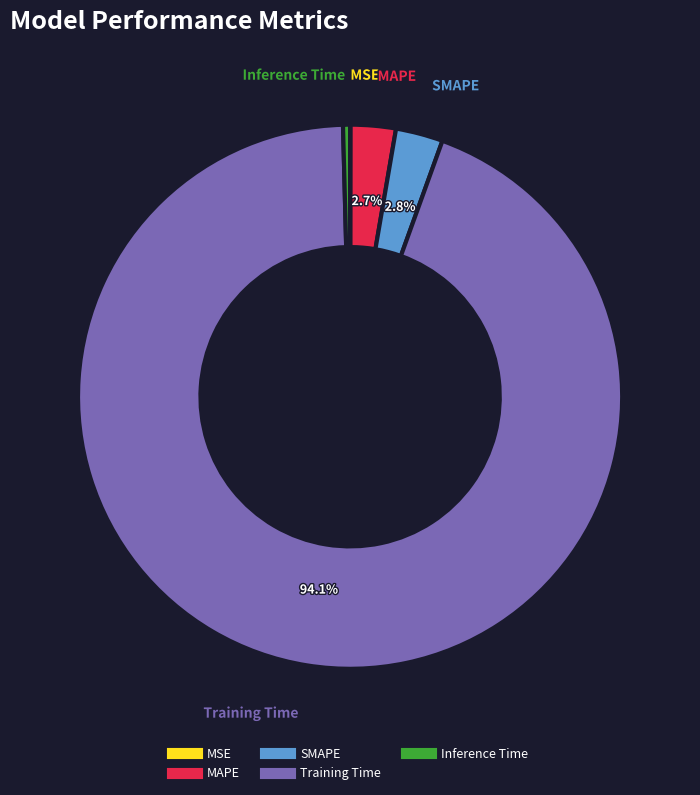

The MAPE slice represents 3% of the pie. True or false?

True